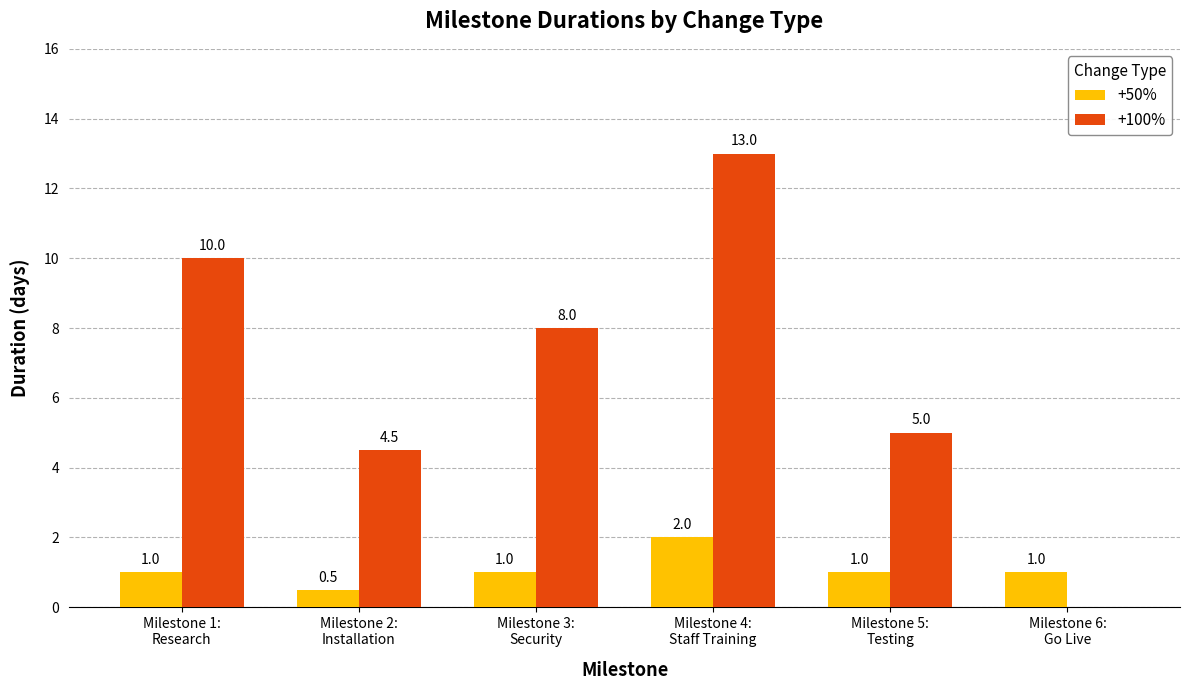

Reading left to right, what are all the values shown in this chart?

+50%: Milestone 1:
Research=1.0	Milestone 2:
Installation=0.5	Milestone 3:
Security=1.0	Milestone 4:
Staff Training=2.0	Milestone 5:
Testing=1.0	Milestone 6:
Go Live=1.0
+100%: Milestone 1:
Research=10.0	Milestone 2:
Installation=4.5	Milestone 3:
Security=8.0	Milestone 4:
Staff Training=13.0	Milestone 5:
Testing=5.0	Milestone 6:
Go Live=0.0